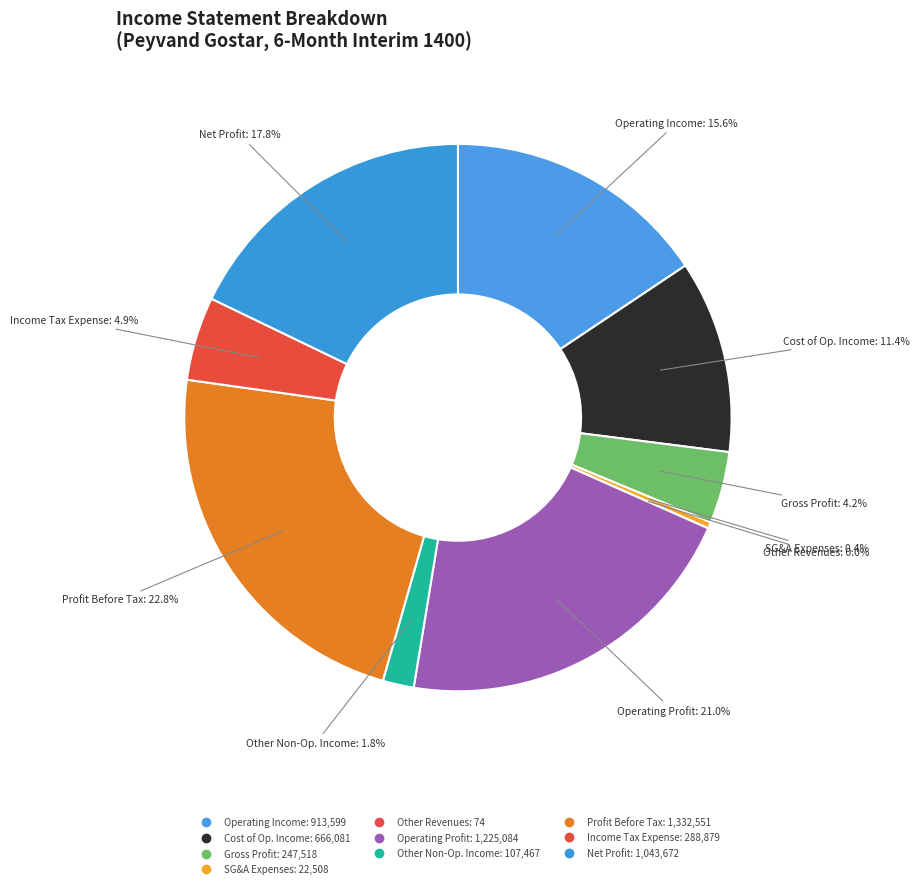

Is there a majority slice in this chart?

No